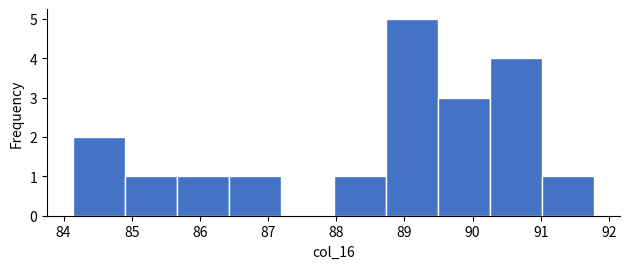

What is the height of the bar covering 85.7 to 86.4 on the x-axis? Neither the bar edges nor the heights are printed on the chart, so give them approximately, as read against the axes.

1